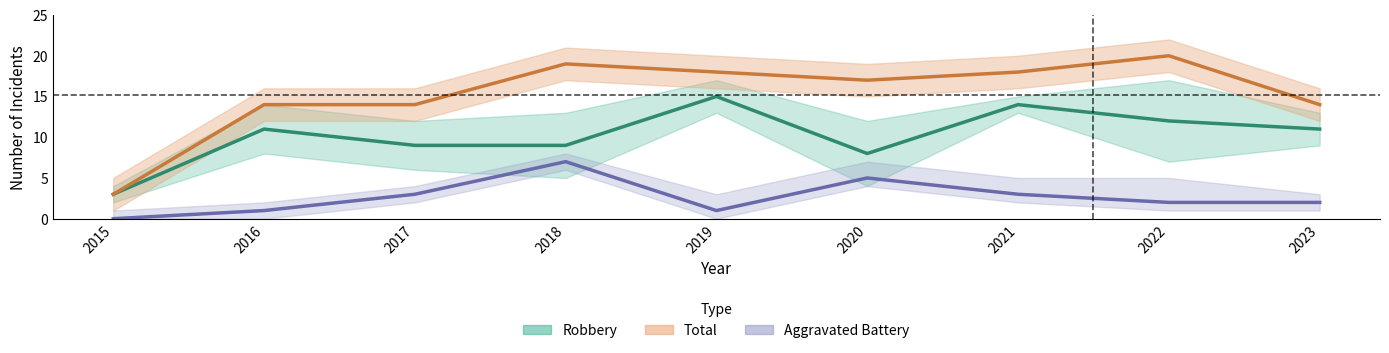

At which category does the chart reach its peak across all series?

2022